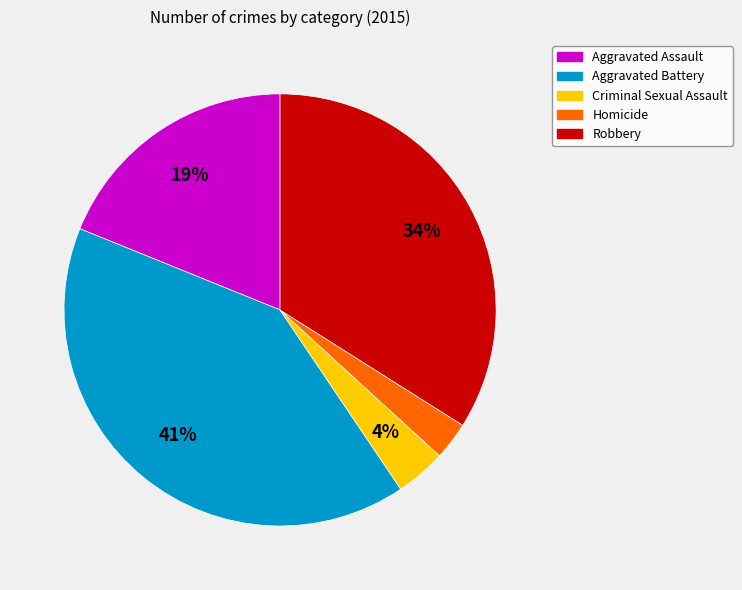

Which has a higher value, Criminal Sexual Assault or Aggravated Assault?

Aggravated Assault